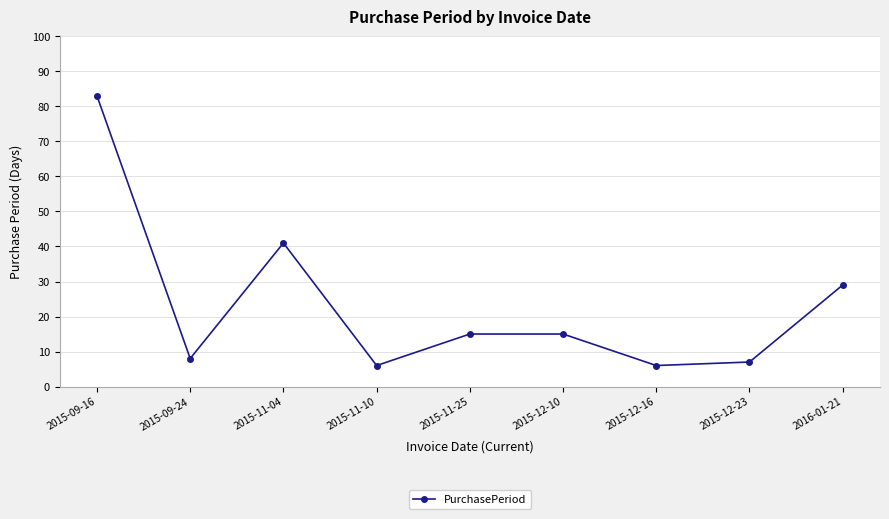

What is the label of the 7th point from the left?

2015-12-16